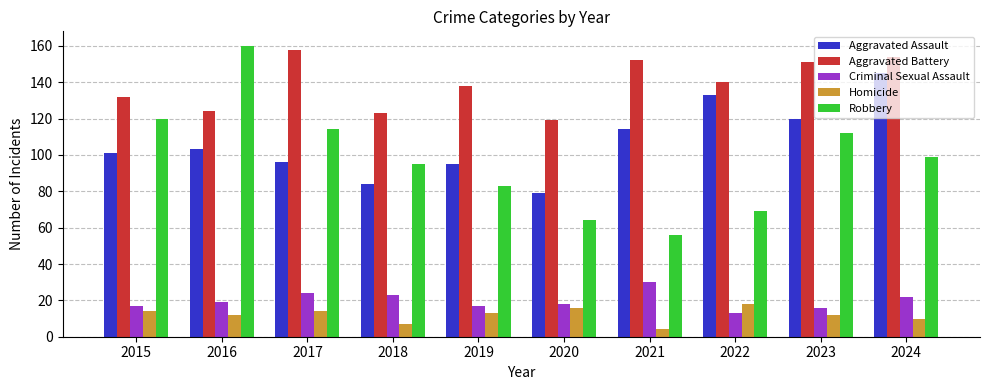

Rank the series at 2016 from lowest to highest value.

Homicide, Criminal Sexual Assault, Aggravated Assault, Aggravated Battery, Robbery